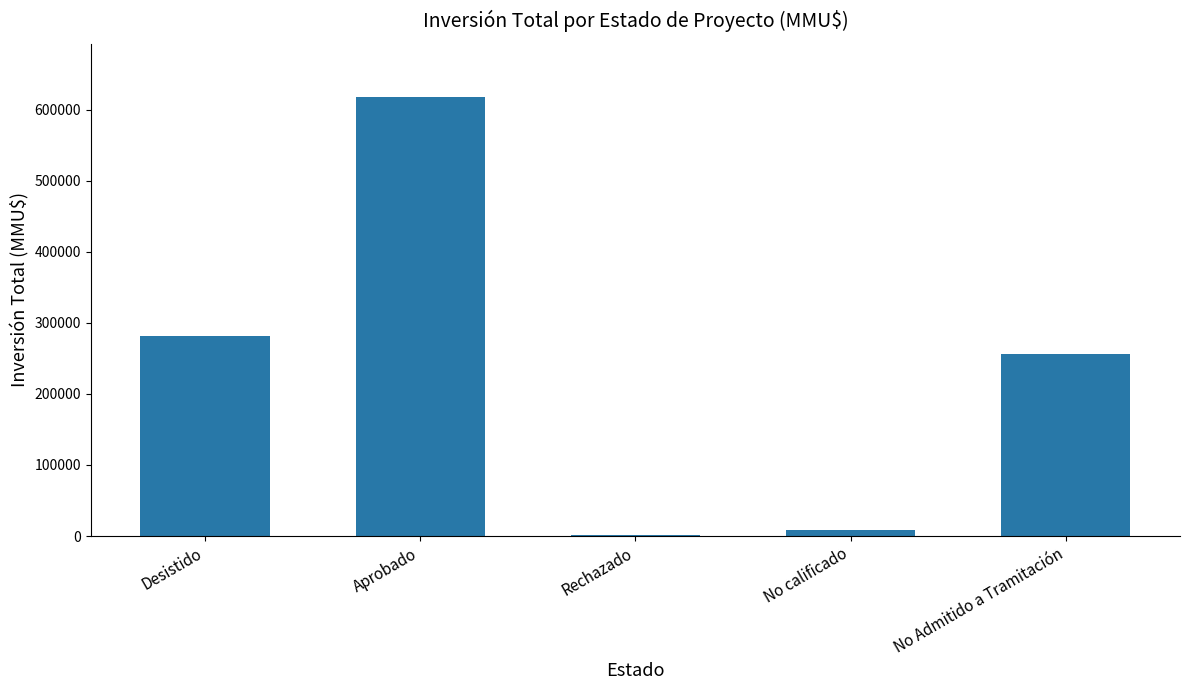

Between Desistido and Aprobado, which is larger?

Aprobado